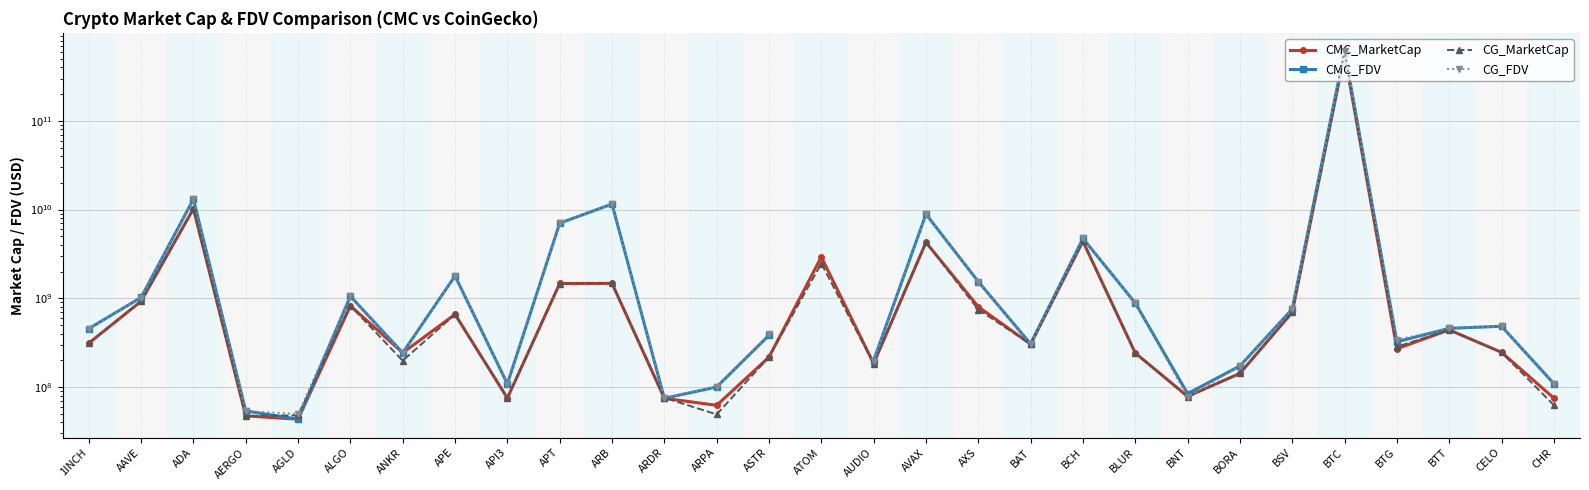

What is the maximum value shown in the chart?

609838470584.2